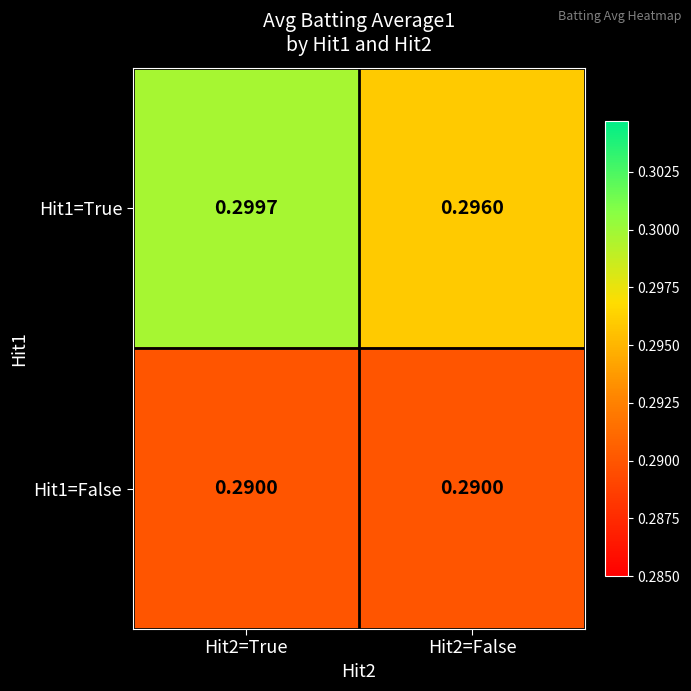

At how many categories does at least one series exceed 0?

2